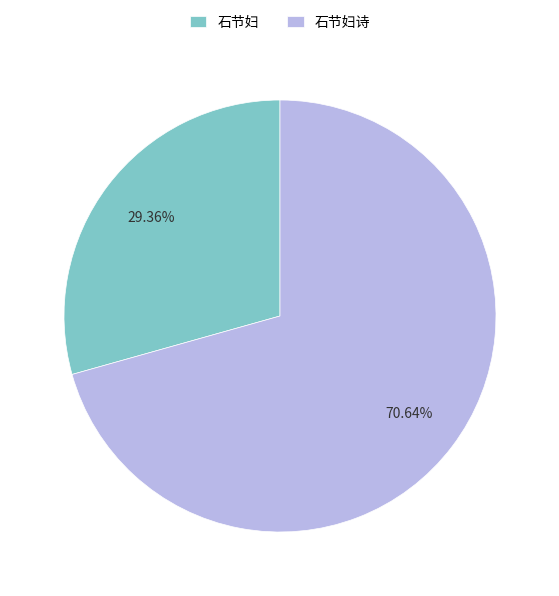

To the nearest percent, what percentage of the pie is 石节妇诗?

71%